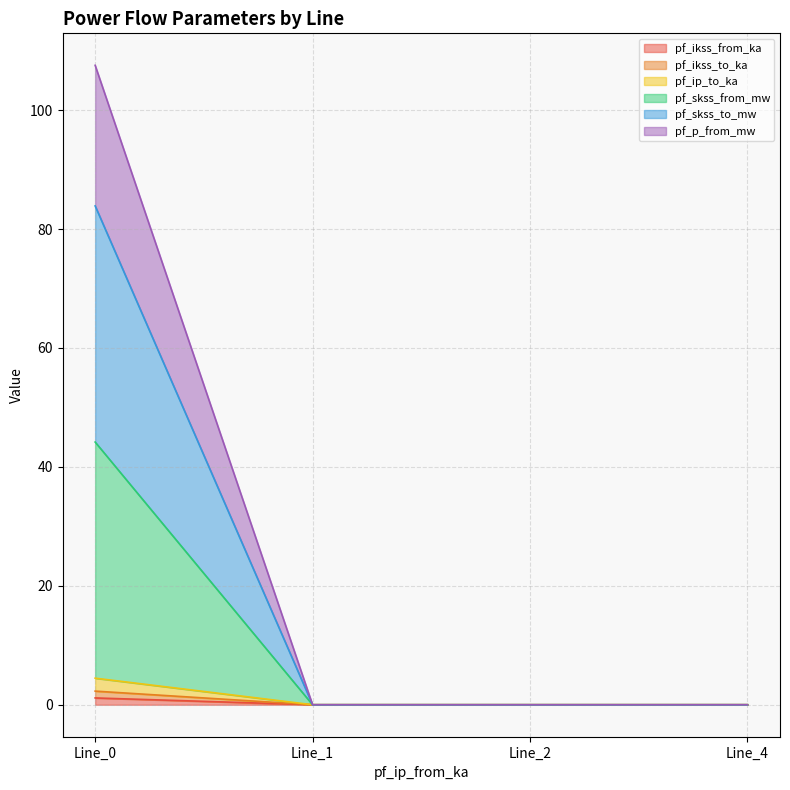

Which label corresponds to the smallest value in the chart?

Line_1